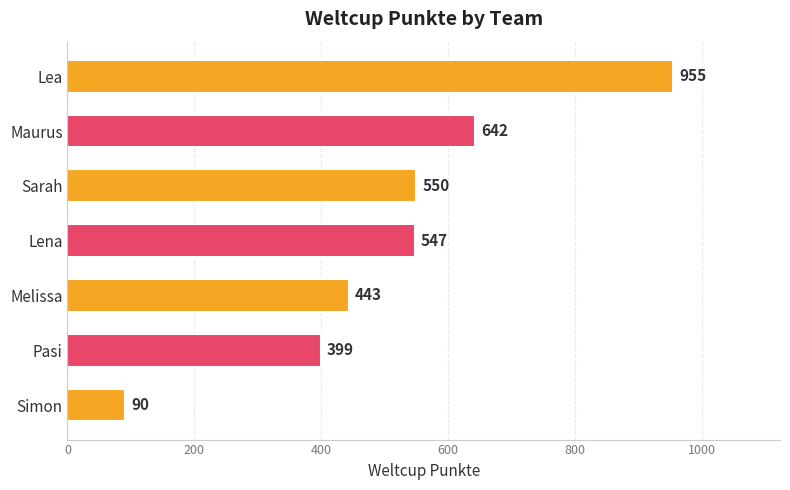

How many bars are there in total?

7